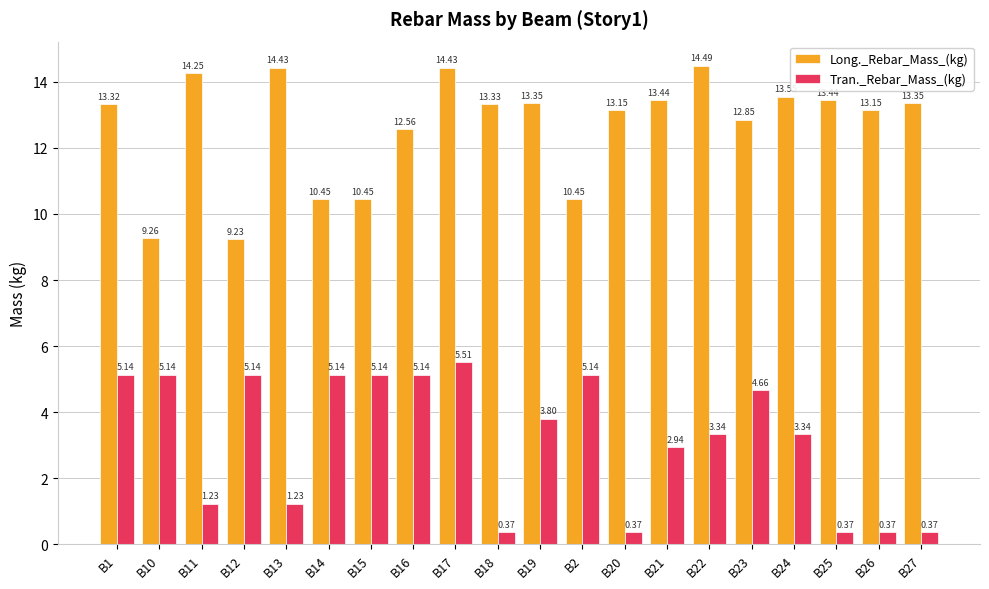

List the series in order of their overall mean, highest first.

Long._Rebar_Mass_(kg), Tran._Rebar_Mass_(kg)